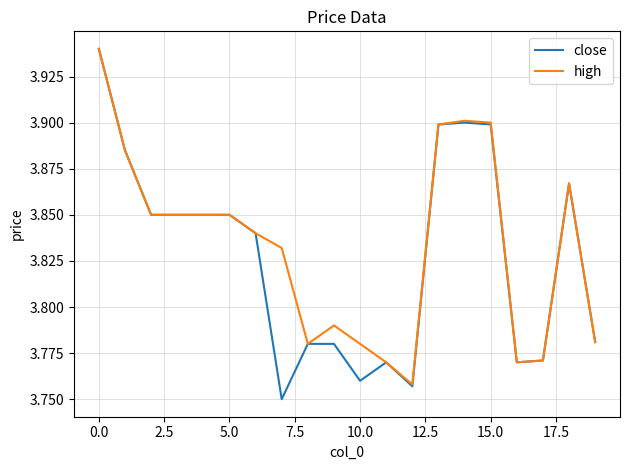

How many high values are between 3 and 4?

20